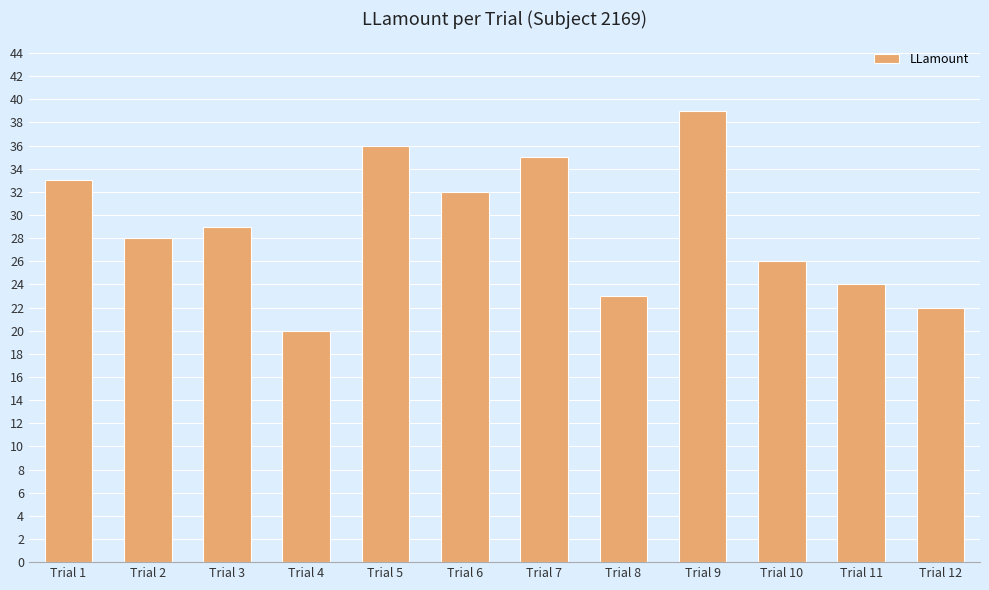

Where does the data first go above 29?

Trial 1